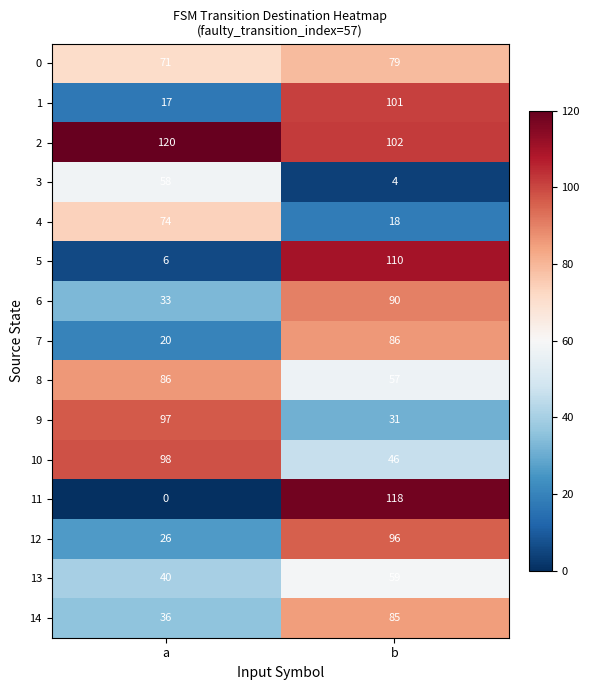

The 9 series shows 97 at a. True or false?

True